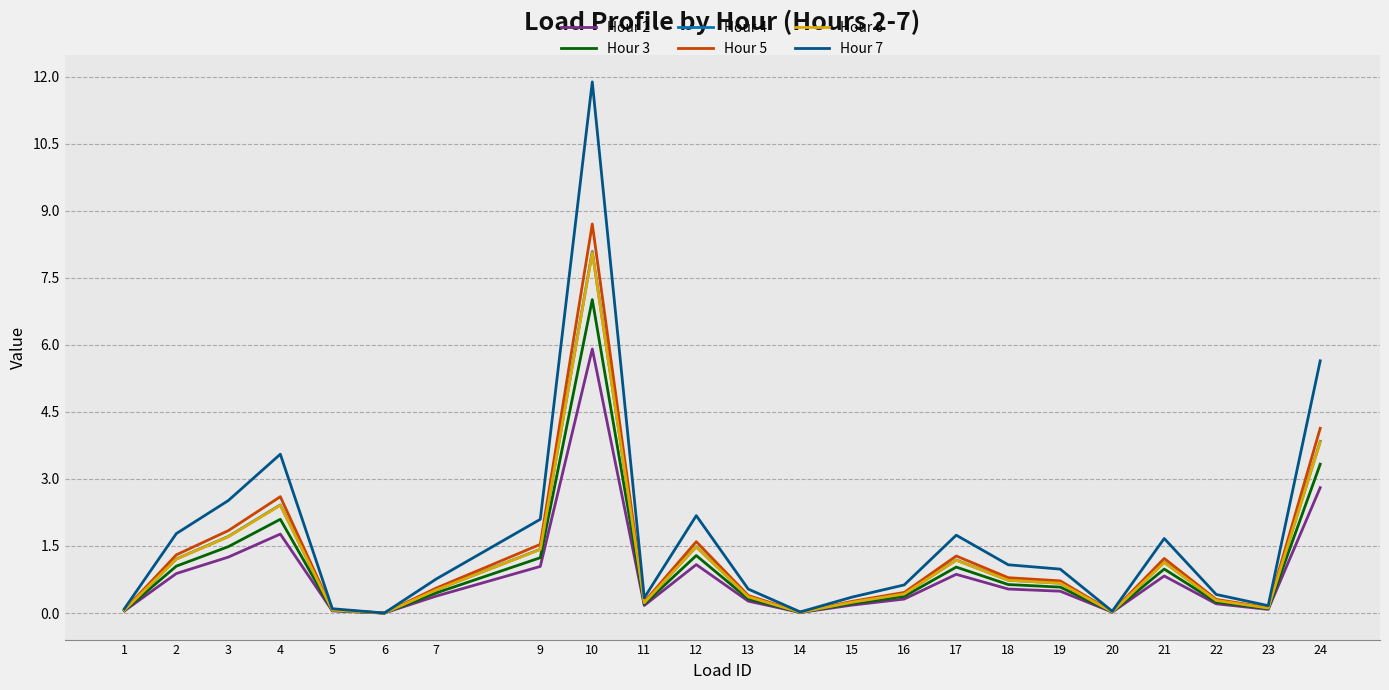

What are all the series names shown in the legend?

Hour 2, Hour 3, Hour 4, Hour 5, Hour 6, Hour 7